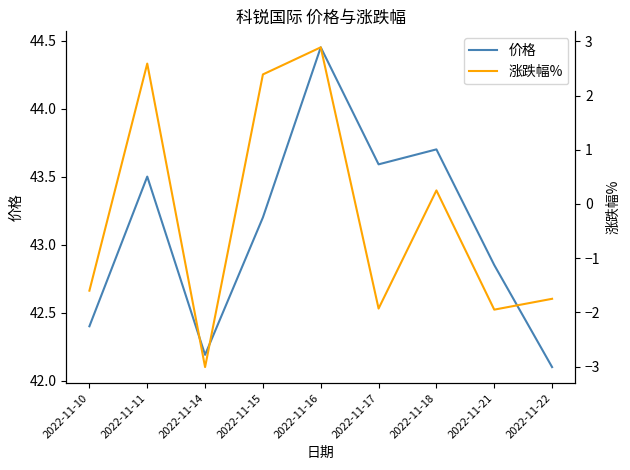

What is the smallest value displayed?

-3.0